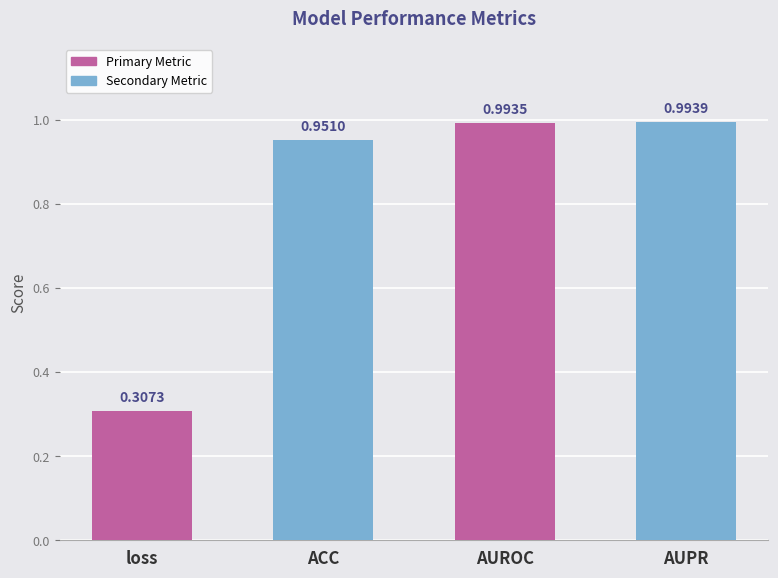

List the labels in order of value, largest first.

AUPR, AUROC, ACC, loss